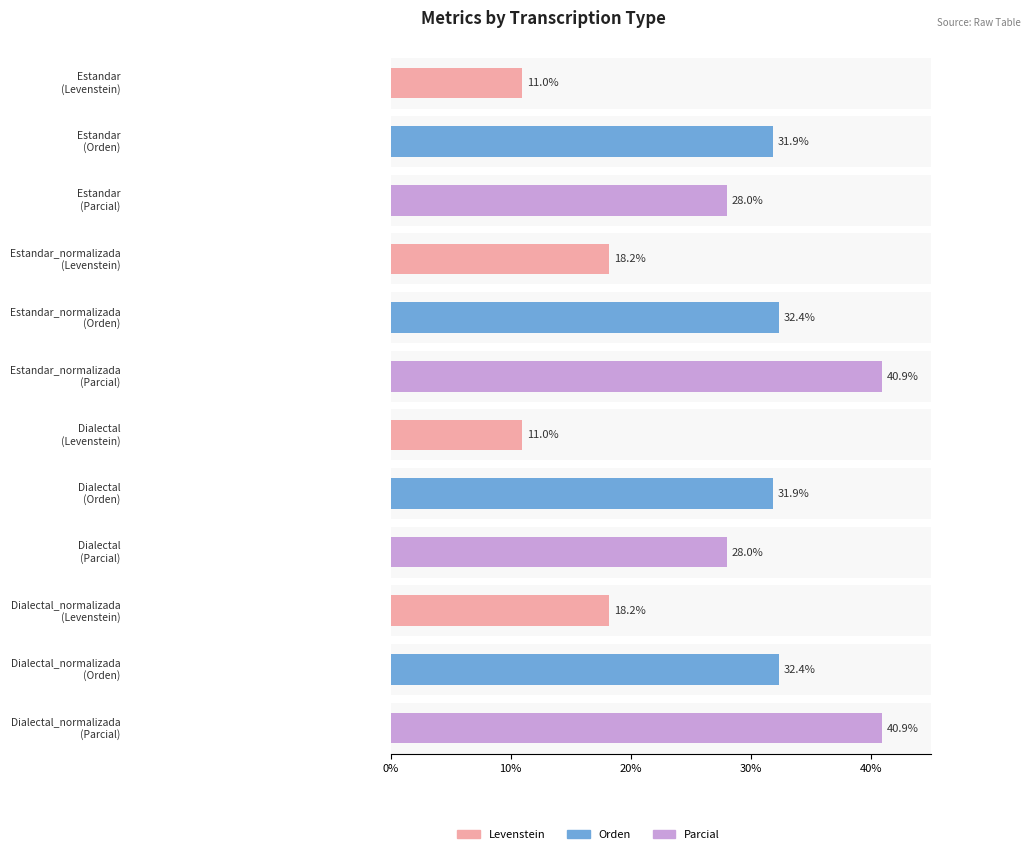

The Orden series shows 31.9 at Estandar. True or false?

True